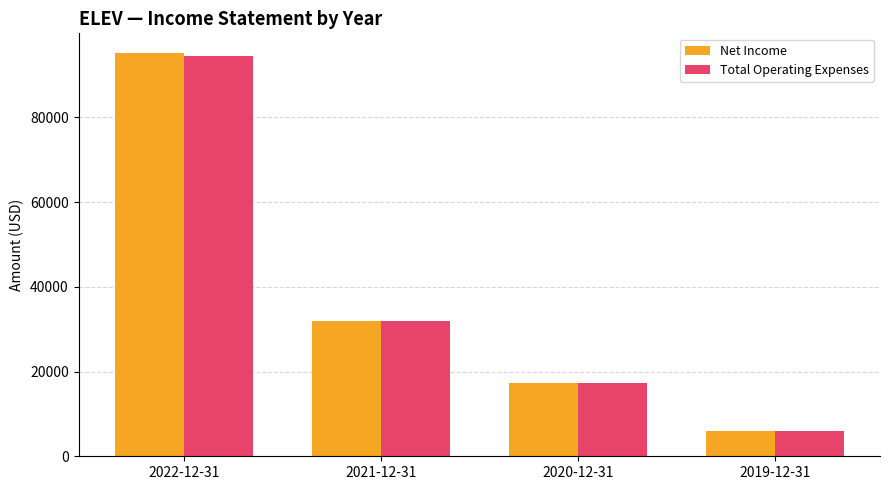

What is the difference between the maximum and minimum values in the Total Operating Expenses series?

88600